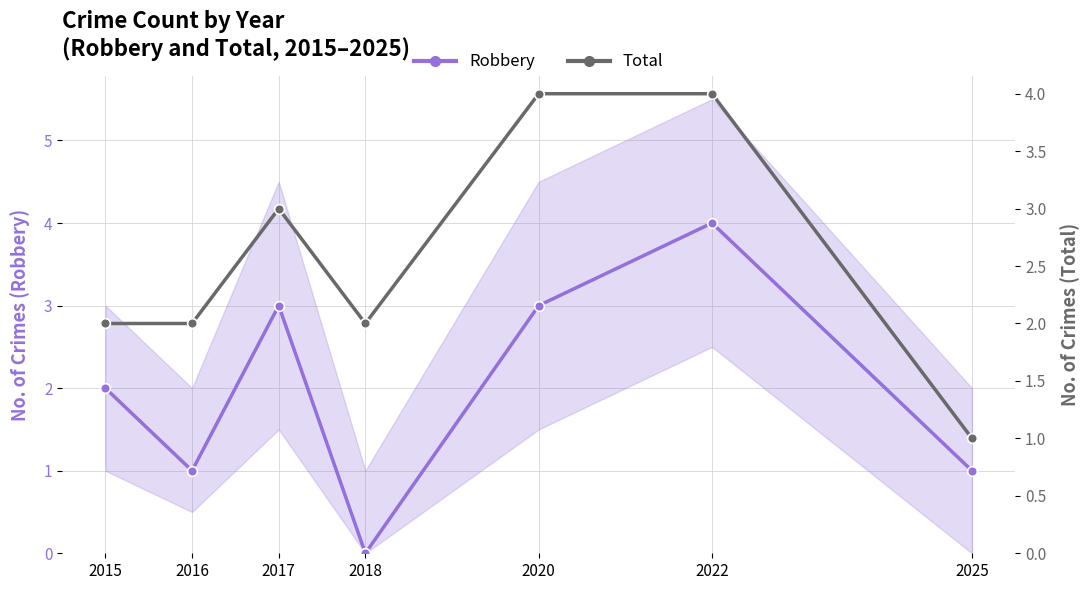

Reading left to right, list all the values displayed in this chart.

Robbery: 2015=2	2016=1	2017=3	2018=0	2020=3	2022=4	2025=1
Total: 2015=2	2016=2	2017=3	2018=2	2020=4	2022=4	2025=1